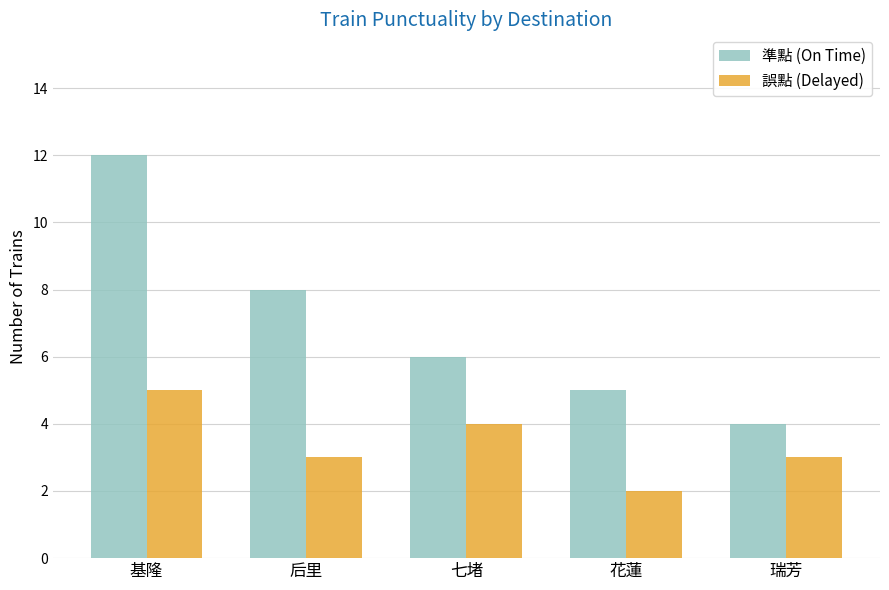

How many groups of bars are there?

5